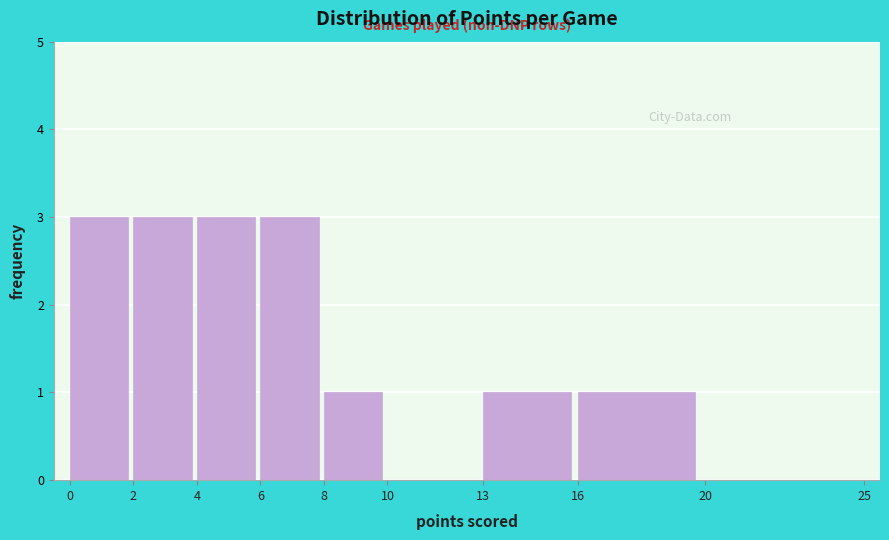

Reading left to right, list every bar in this chart as the range it spans on the x-axis followed by its height. The values are not printed on the chart, so give them approximately, as read against the axis.

0 to 2: 3
2 to 4: 3
4 to 6: 3
6 to 8: 3
8 to 10: 1
10 to 13: 0
13 to 16: 1
16 to 20: 1
20 to 25: 0